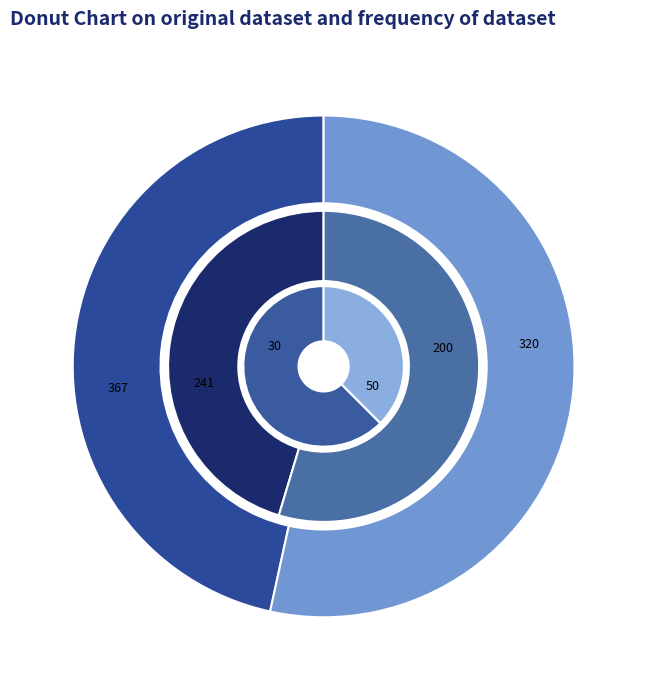

Is it true that No is 63% of the pie?

False